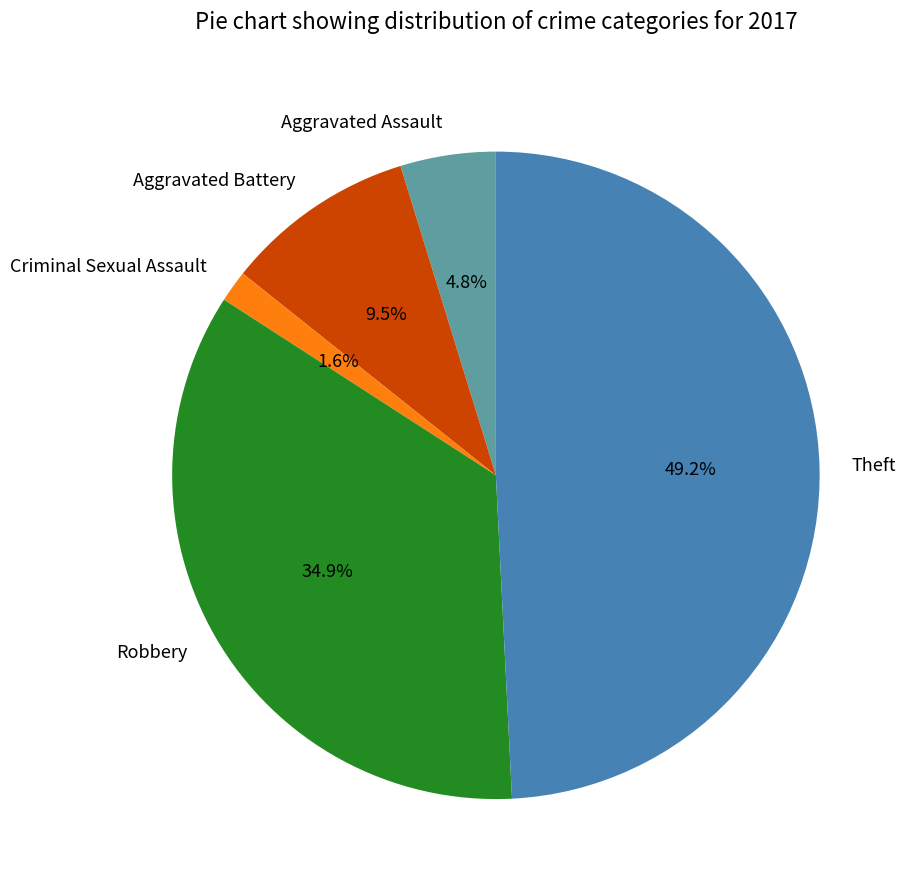

Between Aggravated Battery and Criminal Sexual Assault, which is larger?

Aggravated Battery